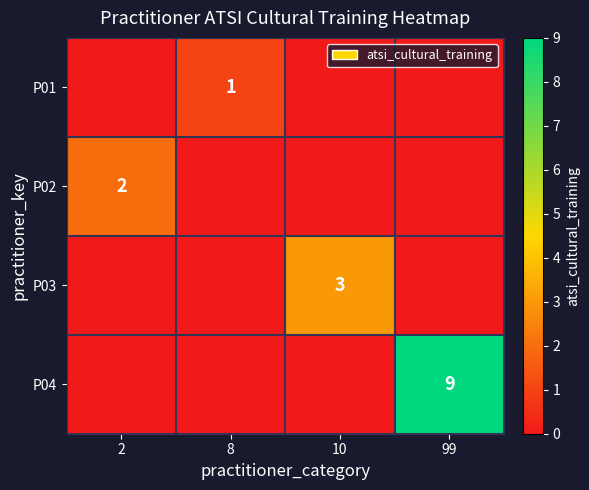

Is it true that P03 equals 5 at 10?

False